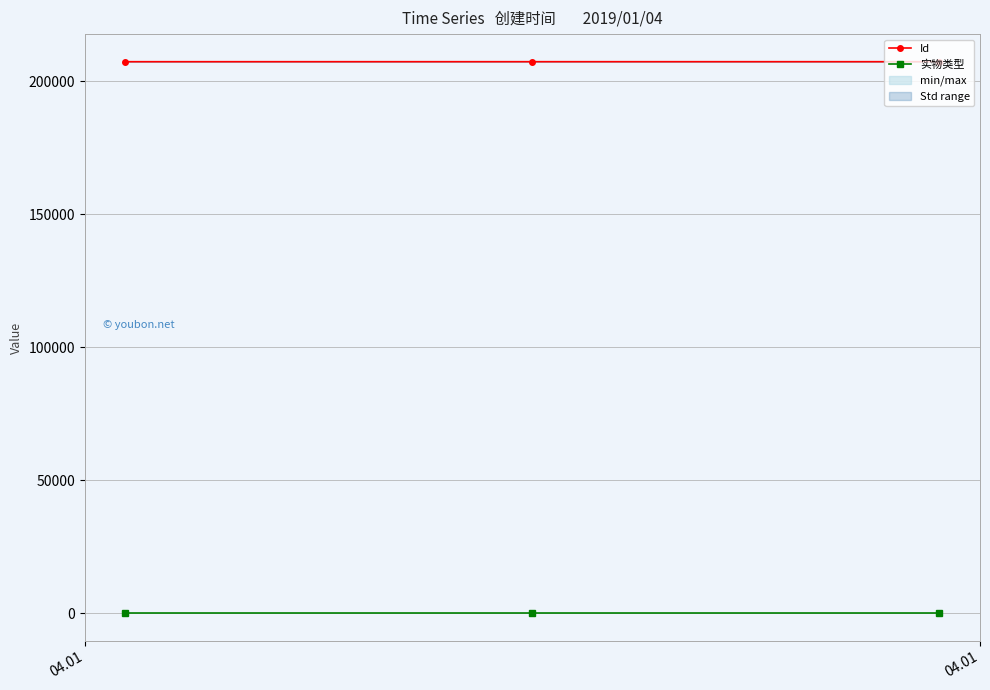

What is the maximum value for 实物类型?

2